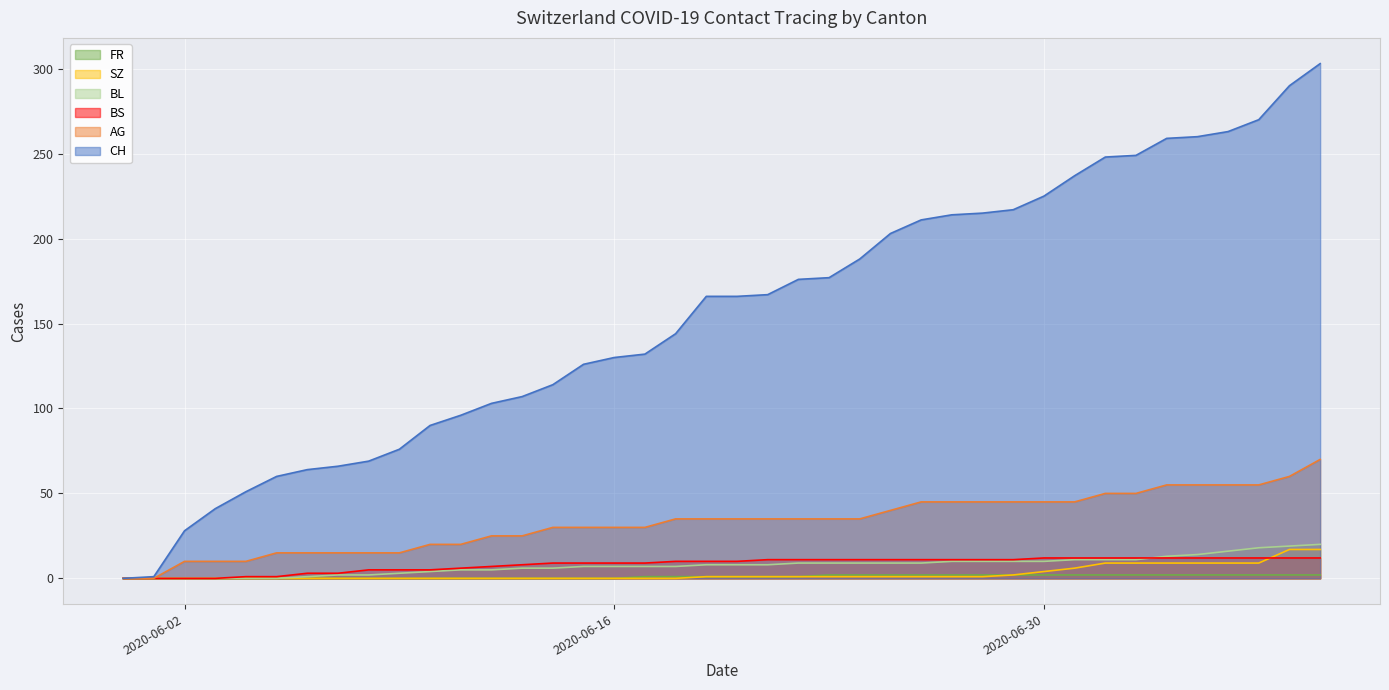

The BS series shows 7 at 2020-05-31. True or false?

False